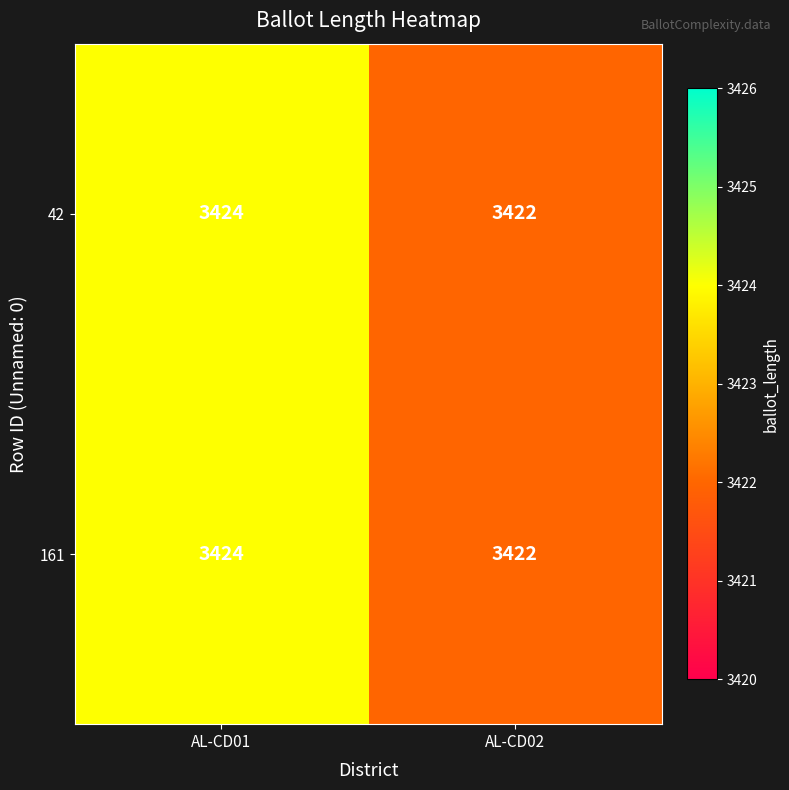

At which category is the sum across all series the highest?

AL-CD01